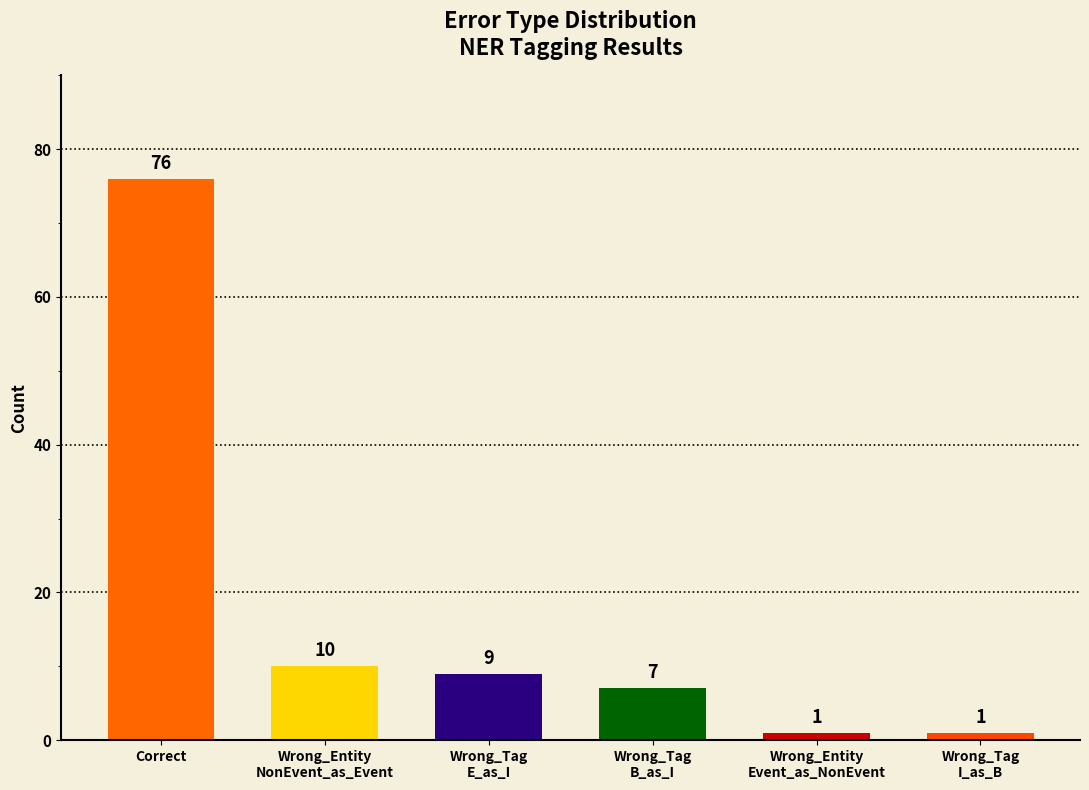

Where is the data nearest to the value 38?

Wrong_Entity
NonEvent_as_Event